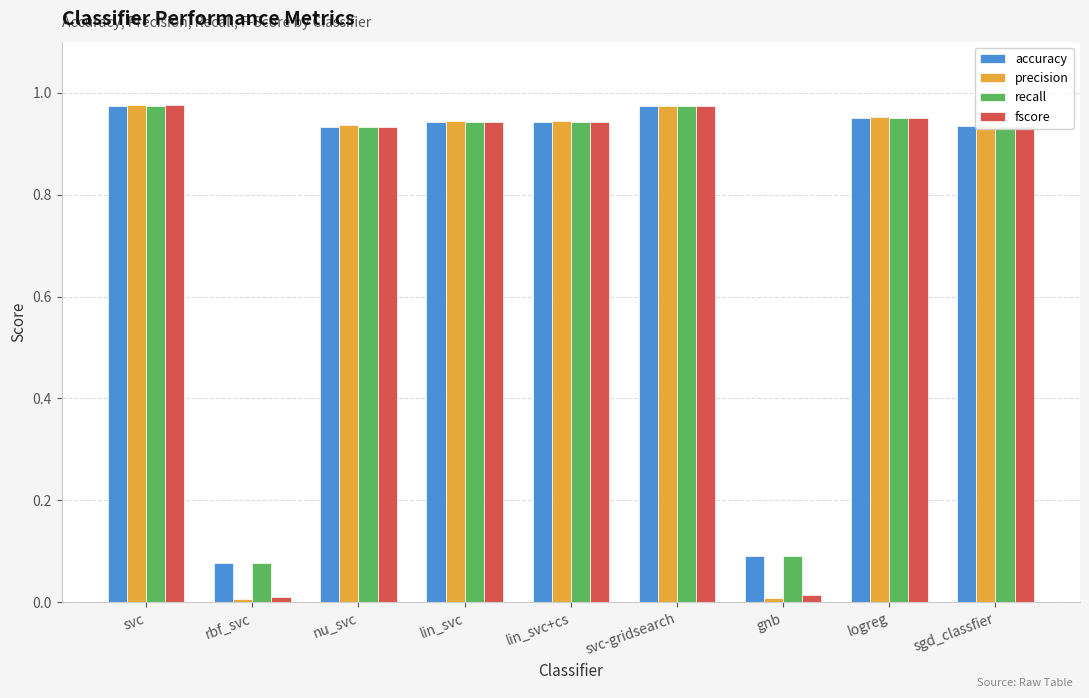

Is the value of fscore at svc greater than the value of recall at rbf_svc?

Yes